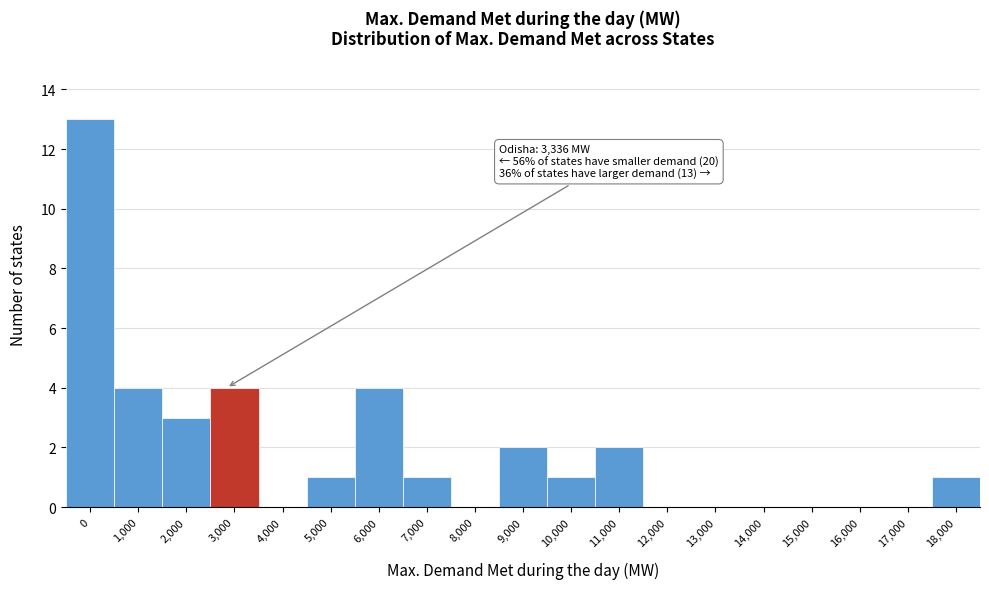

Reading left to right, transcribe all the data shown in this chart.

0=13	1,000=4	2,000=3	3,000=4	4,000=0	5,000=1	6,000=4	7,000=1	8,000=0	9,000=2	10,000=1	11,000=2	12,000=0	13,000=0	14,000=0	15,000=0	16,000=0	17,000=0	18,000=1